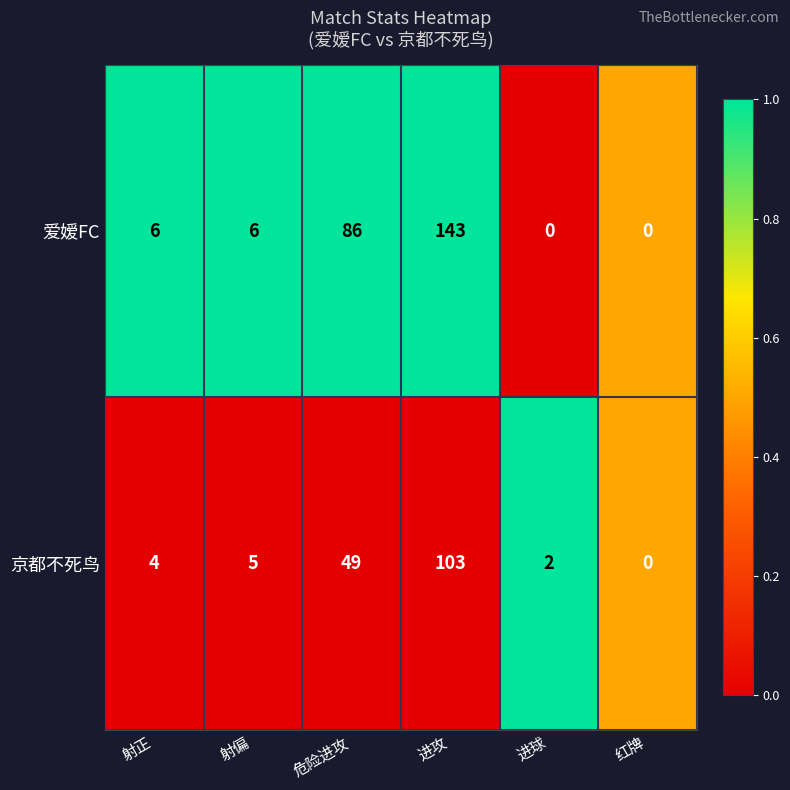

What is the maximum value for 爱嫒FC?

143